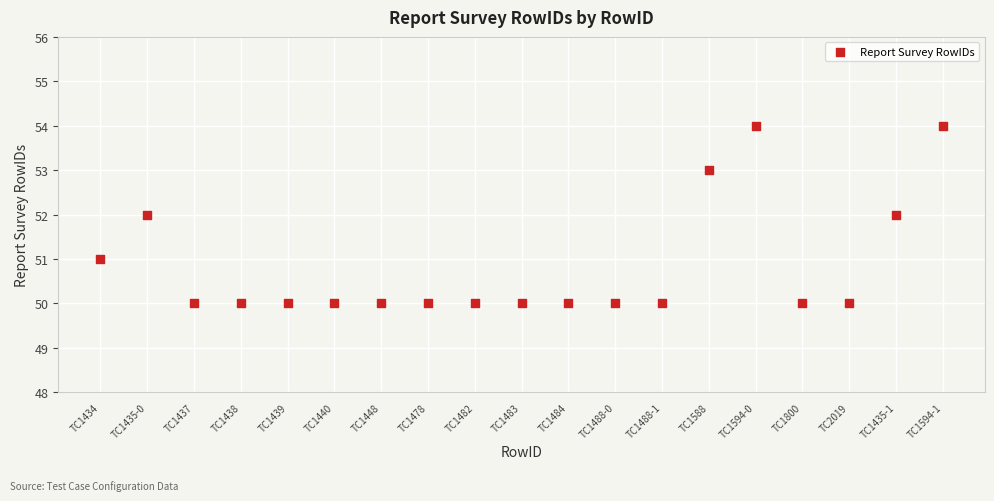

What is the range of Y values (max minus min)?

4